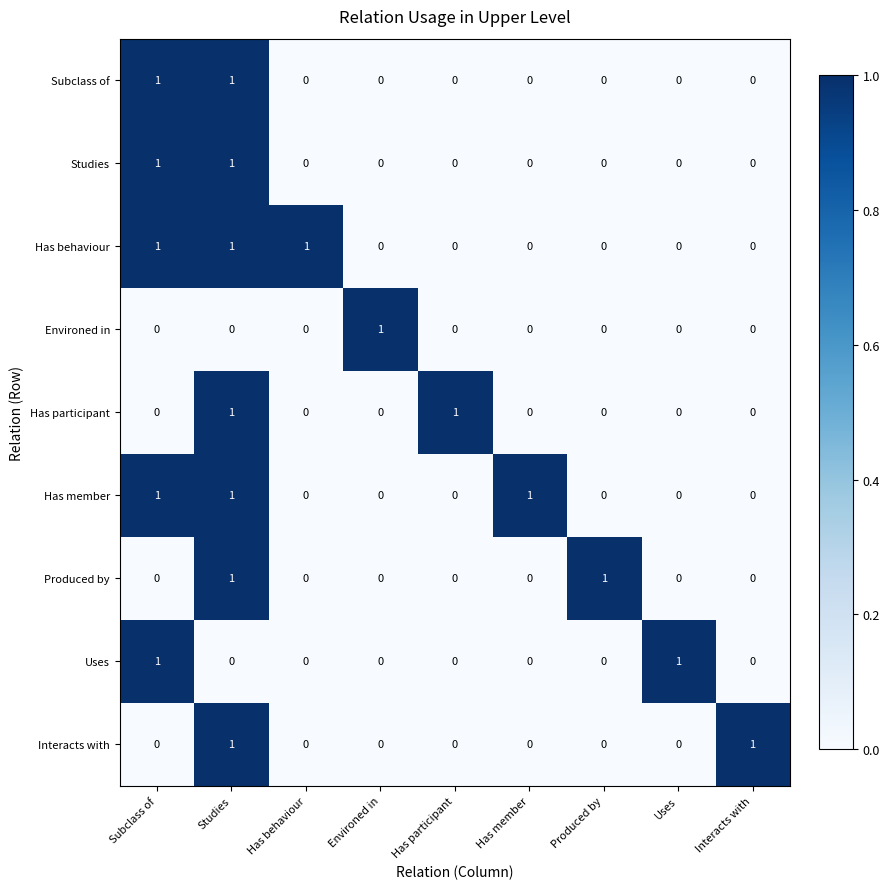

At how many categories does at least one series exceed 0?

9